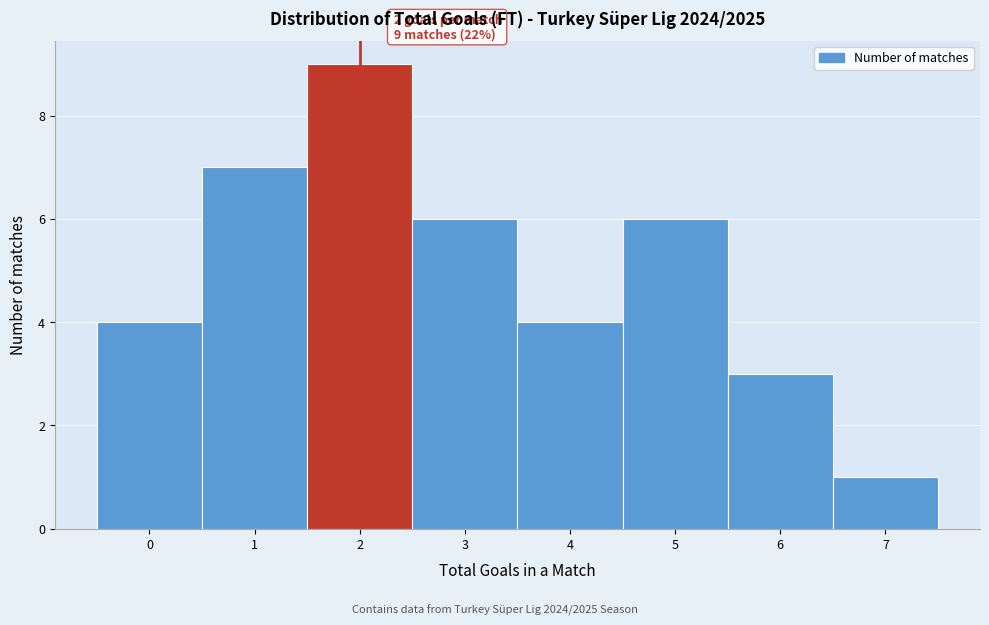

Which range on the x-axis has the tallest bar?

1.5 to 2.5